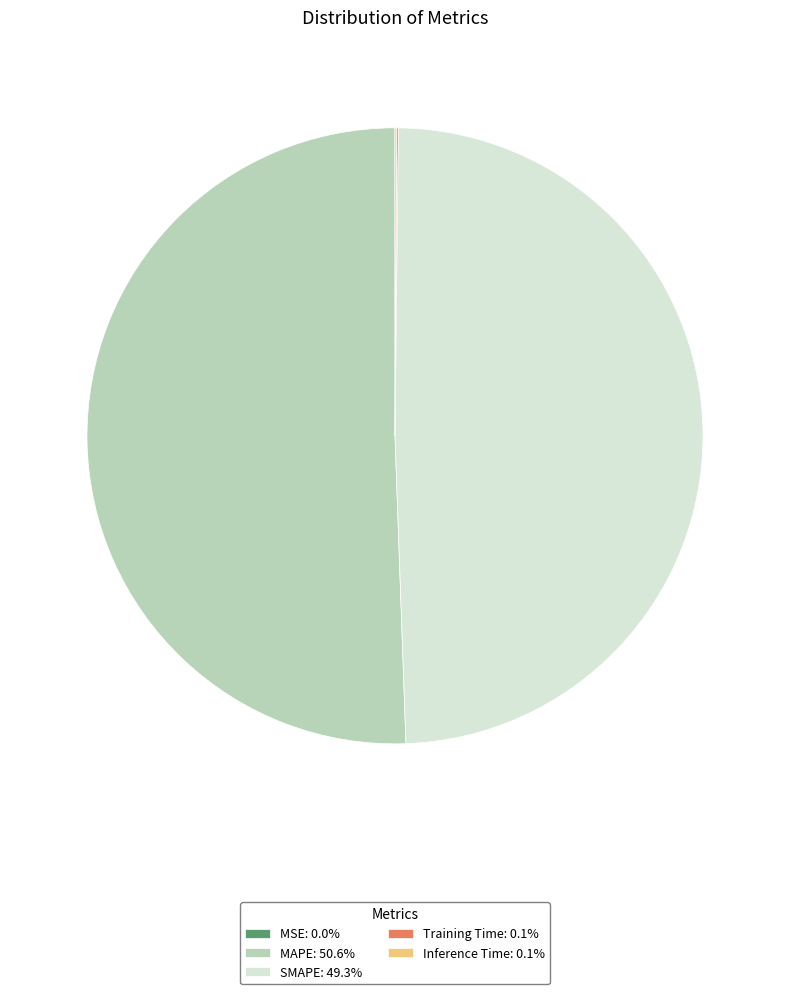

Does any single category account for the majority?

Yes